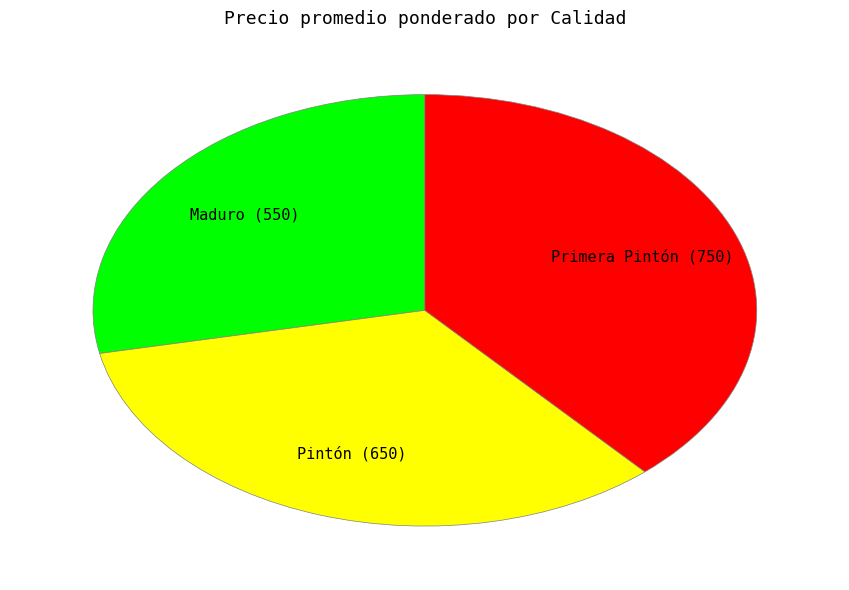

Is Pintón the majority of the pie?

No